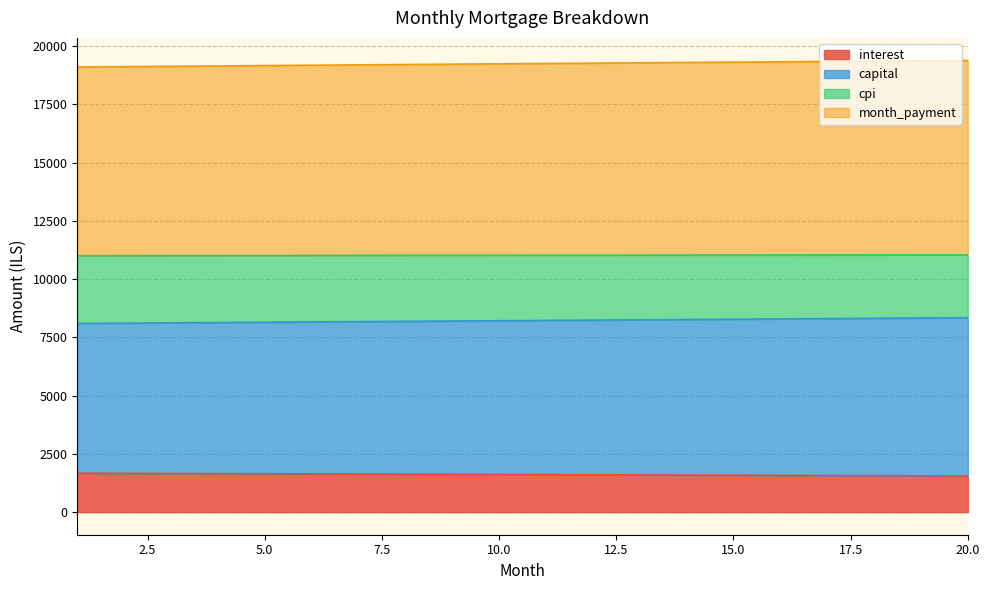

At which category does the chart reach its minimum across all series?

20